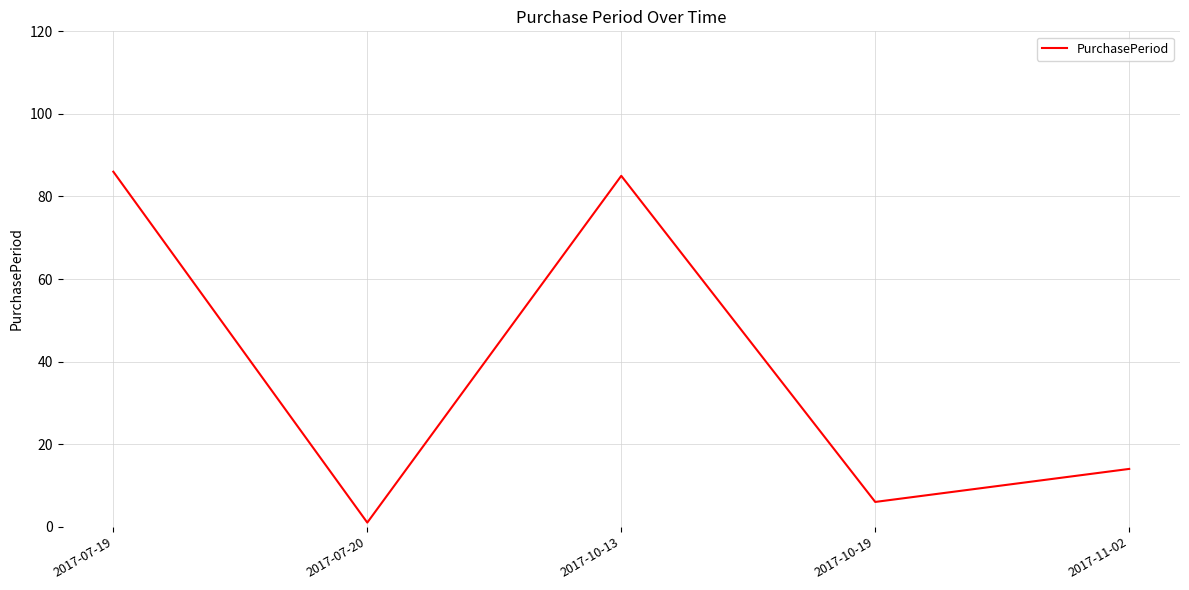

What is the change in value from 2017-10-13 to 2017-11-02?

-71